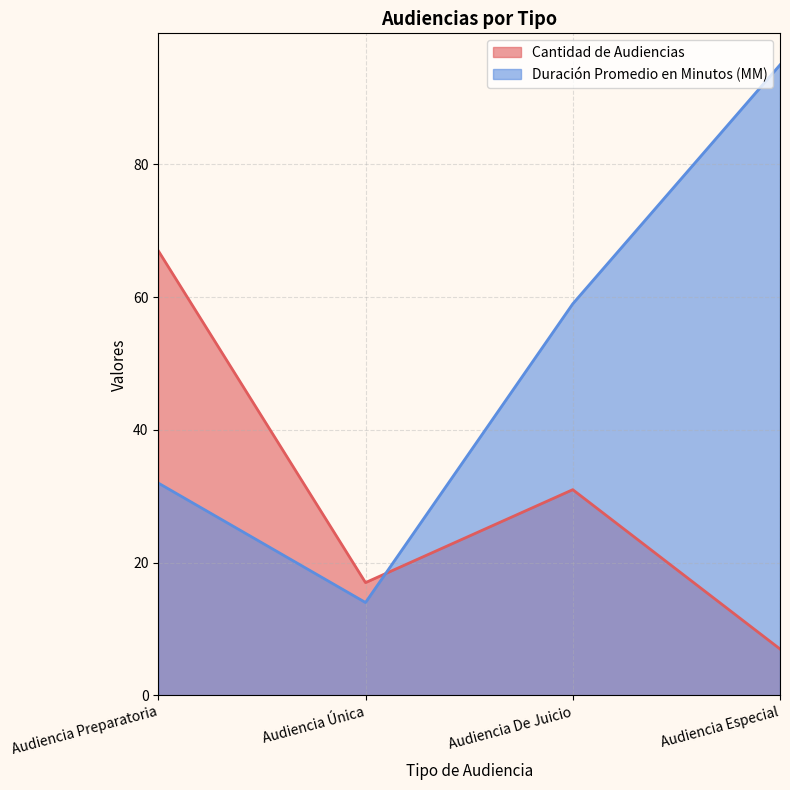

What is the label of the 1st point from the right?

Audiencia Especial